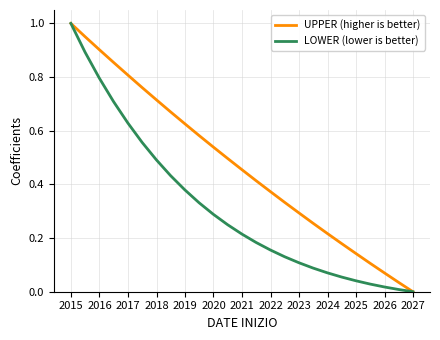

Rank the series by their average value, from highest to lowest.

UPPER (higher is better), LOWER (lower is better)